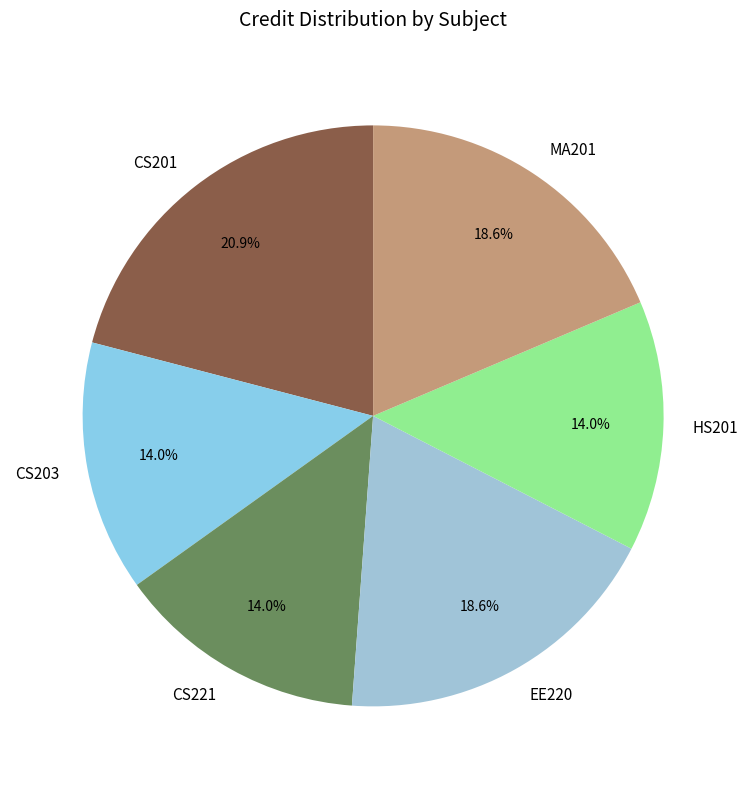

Is the sum of MA201 and EE220 greater than half?

No